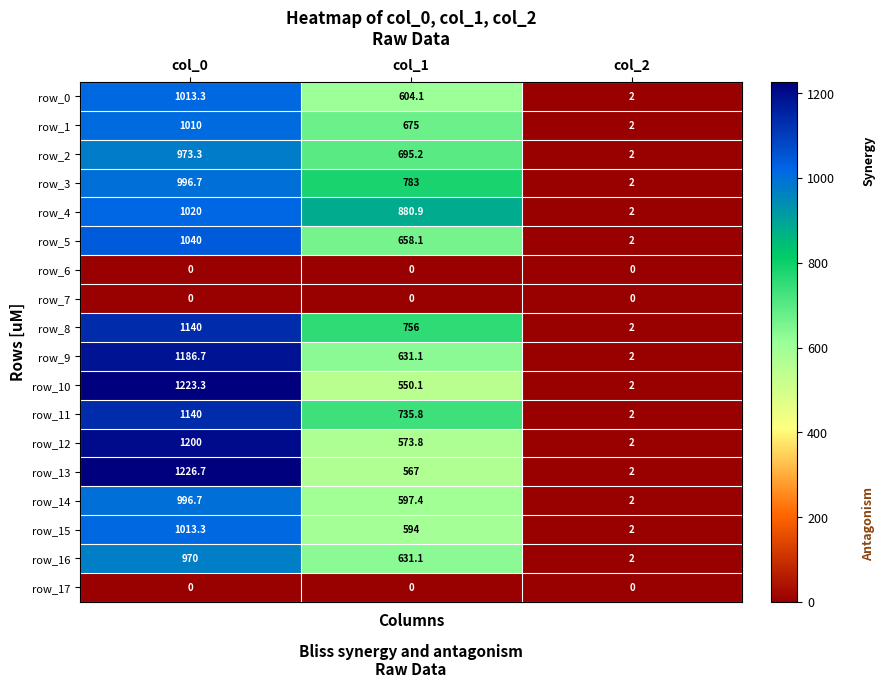

The row_1 series shows 3.3 at col_2. True or false?

False